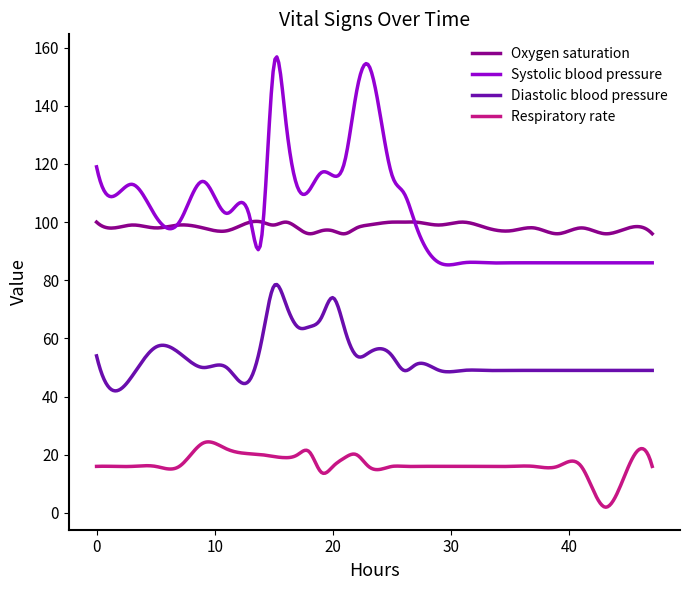

Rank the series by their maximum value, from highest to lowest.

Systolic blood pressure, Oxygen saturation, Diastolic blood pressure, Respiratory rate